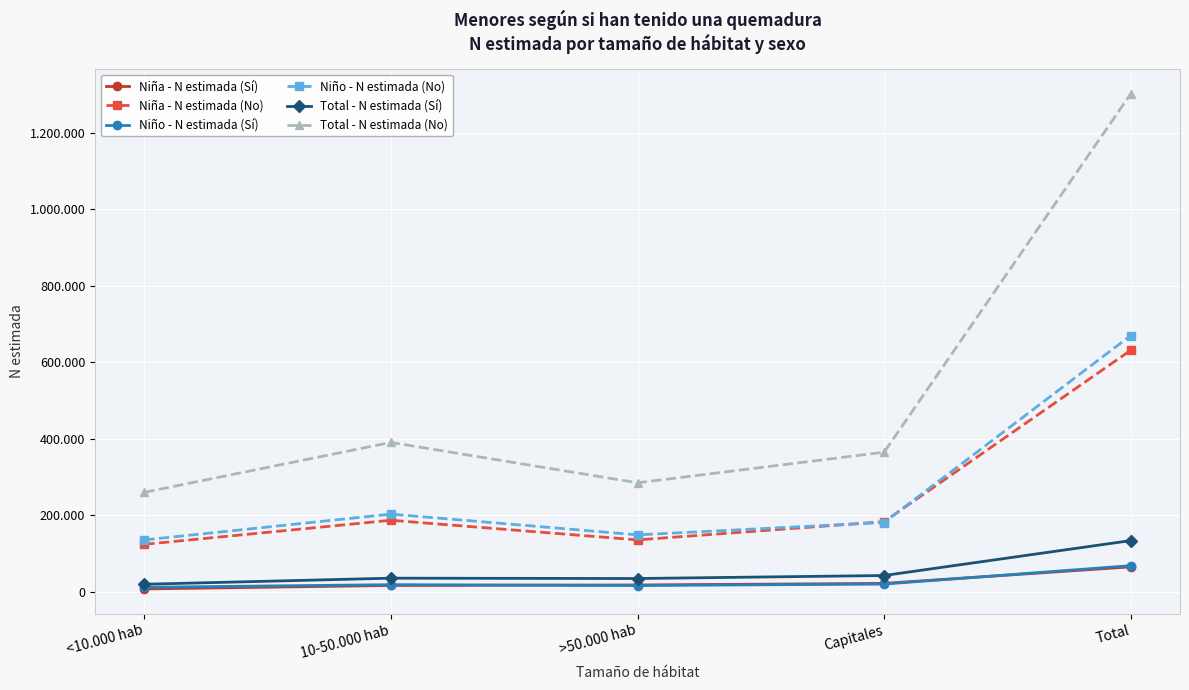

At >50.000 hab, list the series in order from largest to smallest.

Total - N estimada (No), Niño - N estimada (No), Niña - N estimada (No), Total - N estimada (Sí), Niña - N estimada (Sí), Niño - N estimada (Sí)